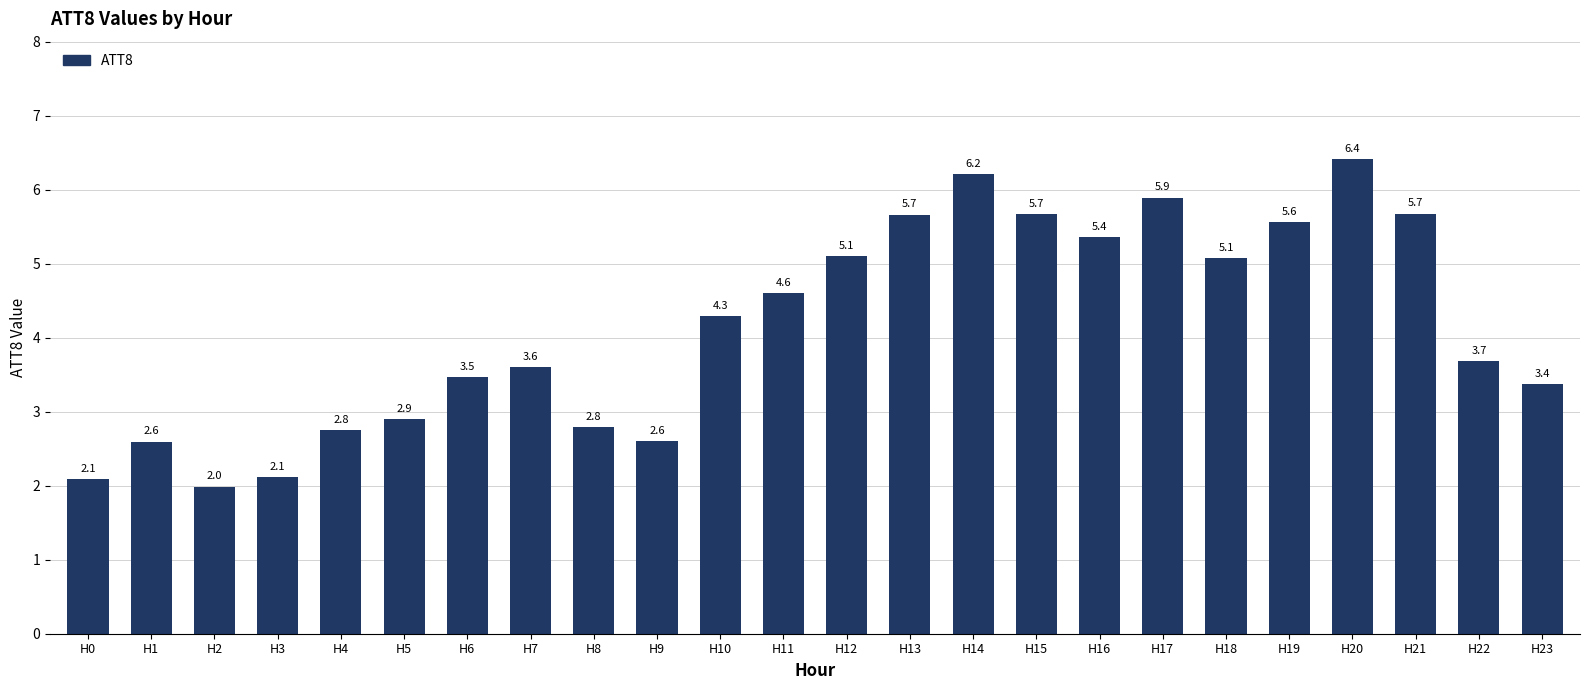

What is the change in value from H0 to H18?

+3.0